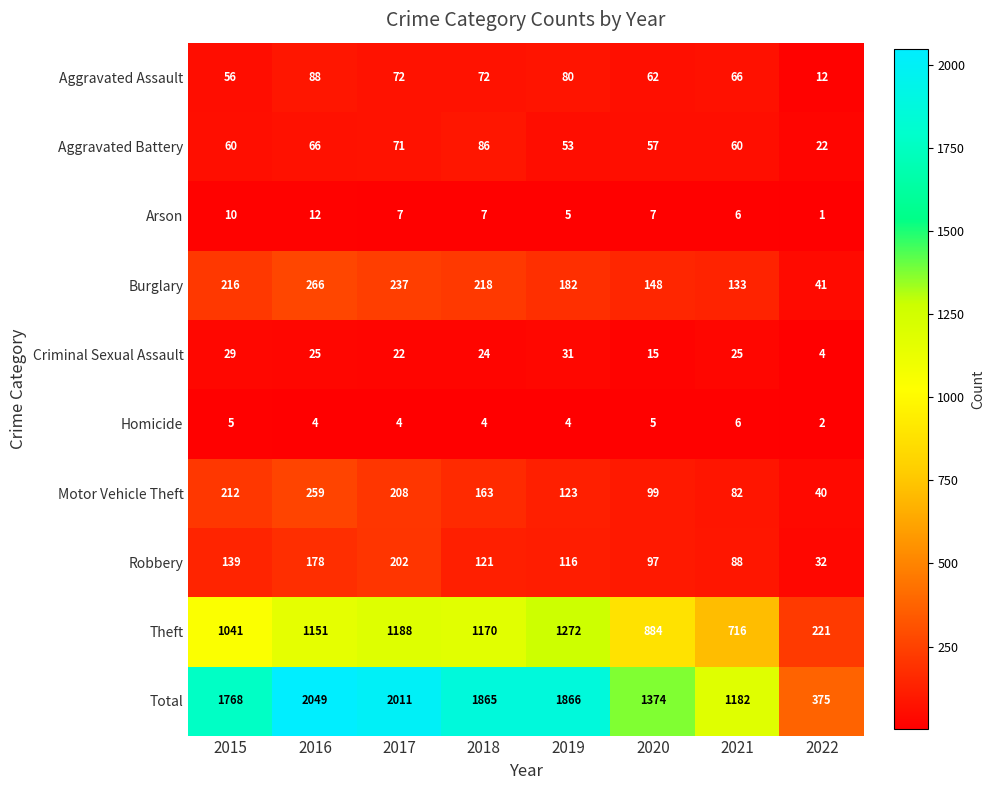

True or false: Burglary has a value of 216 at 2015.

True